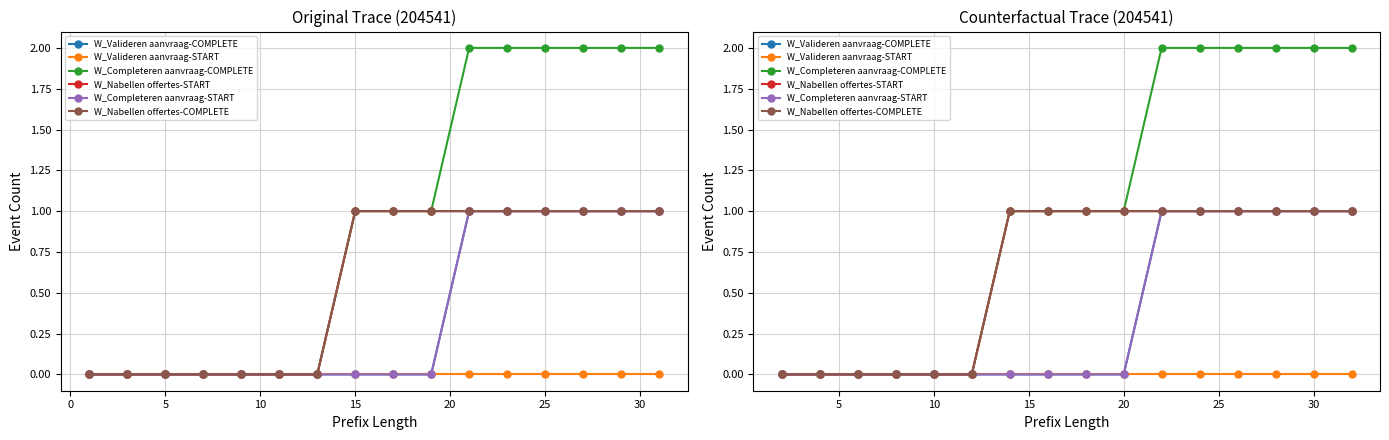

Which series has the largest range (max minus min)?

W_Completeren aanvraag-COMPLETE